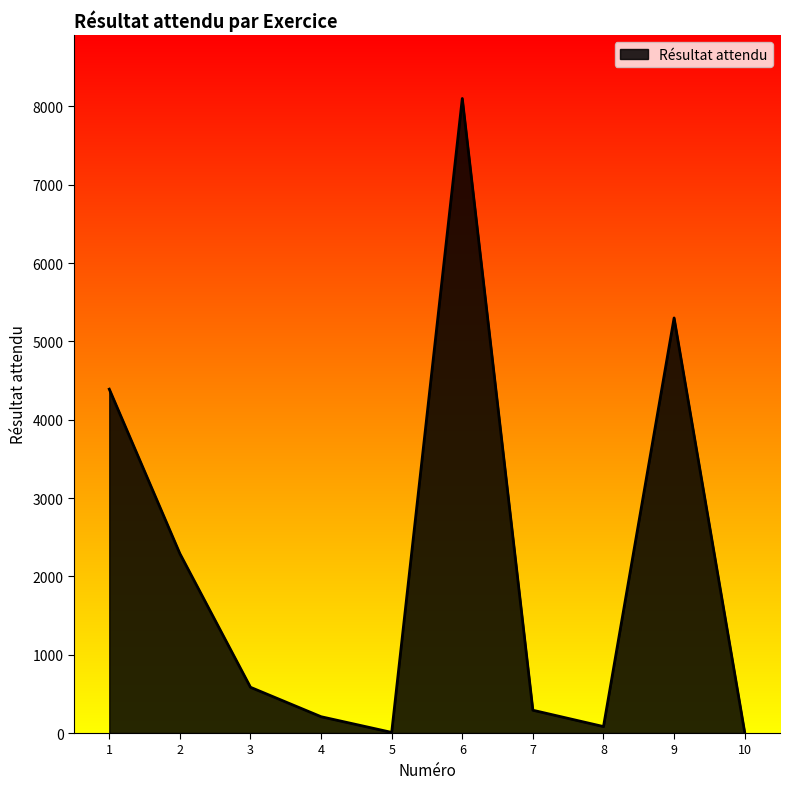

Does the chart have visible grid lines?

No